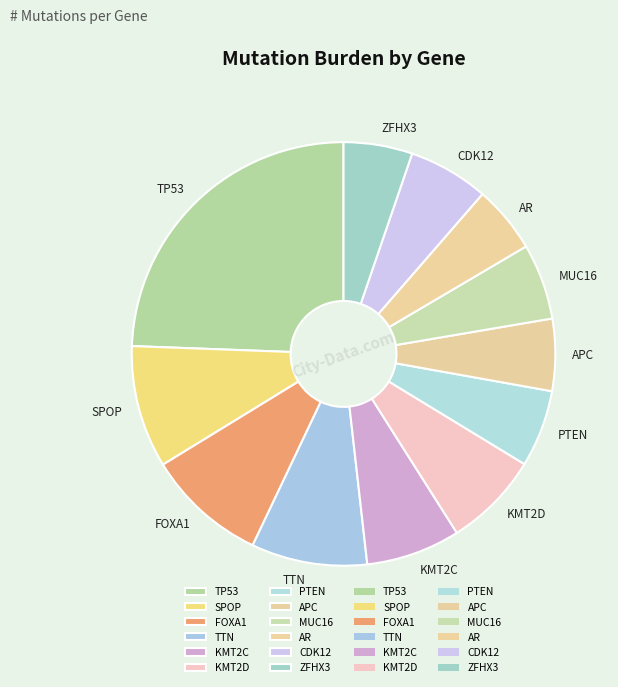

What is the largest slice in the pie chart?

TP53